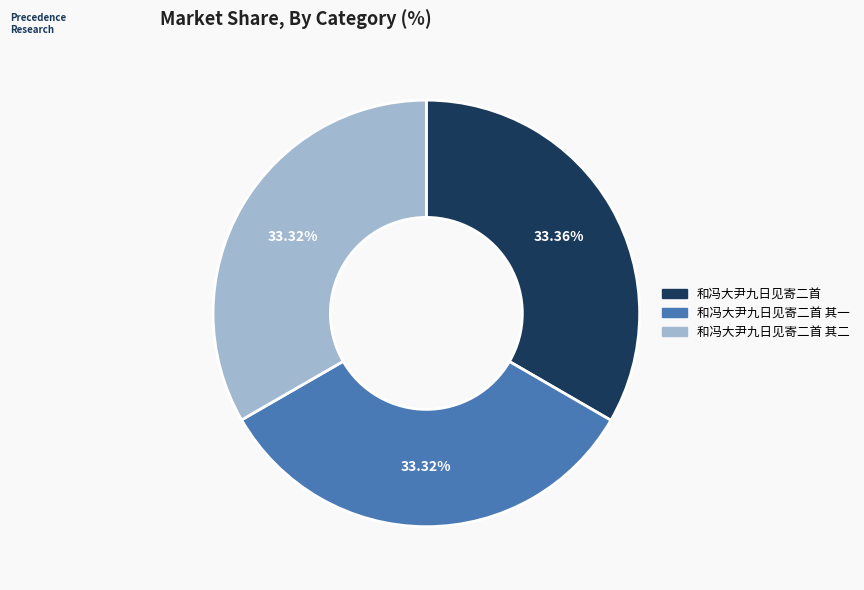

Does 和冯大尹九日见寄二首 其一 represent more than half of the total?

No